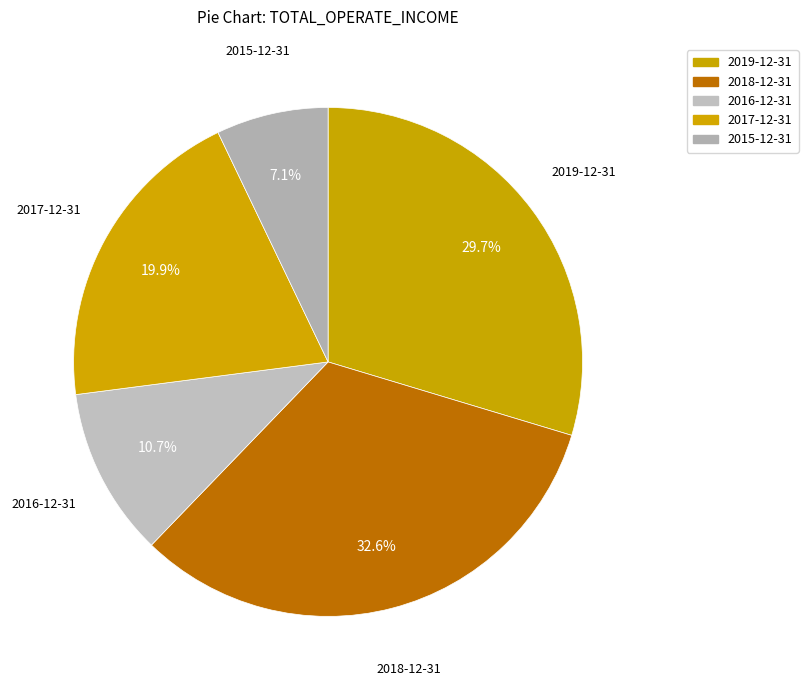

How many segments does this pie chart have?

5